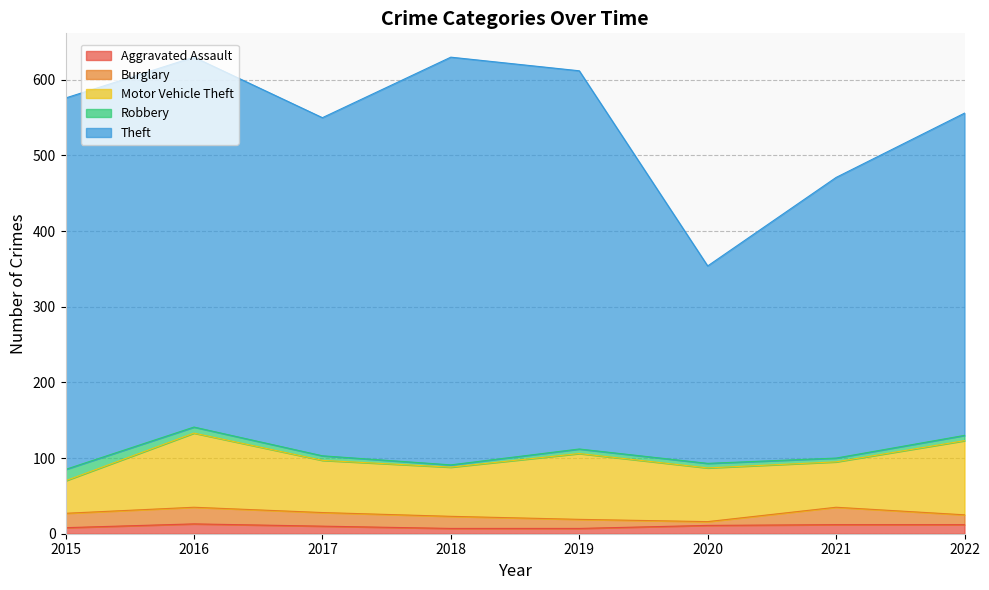

List the series in order of their peak value, highest first.

Theft, Motor Vehicle Theft, Burglary, Robbery, Aggravated Assault